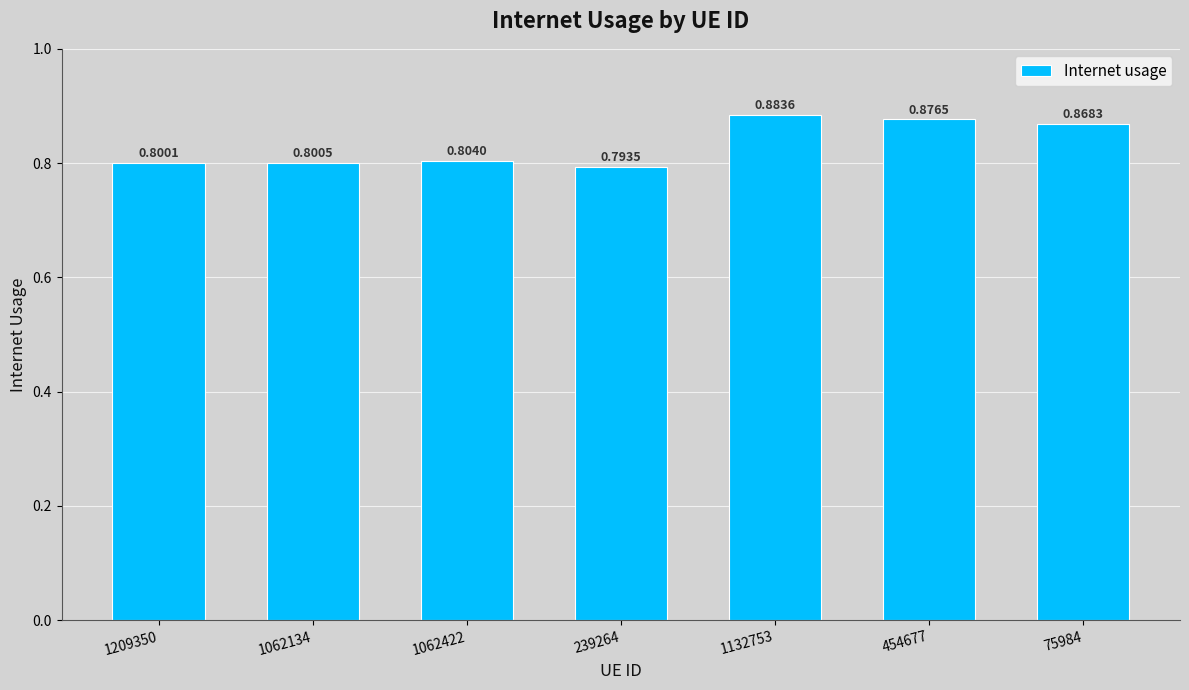

List the labels in order of value, largest first.

1132753, 454677, 75984, 1062422, 1062134, 1209350, 239264